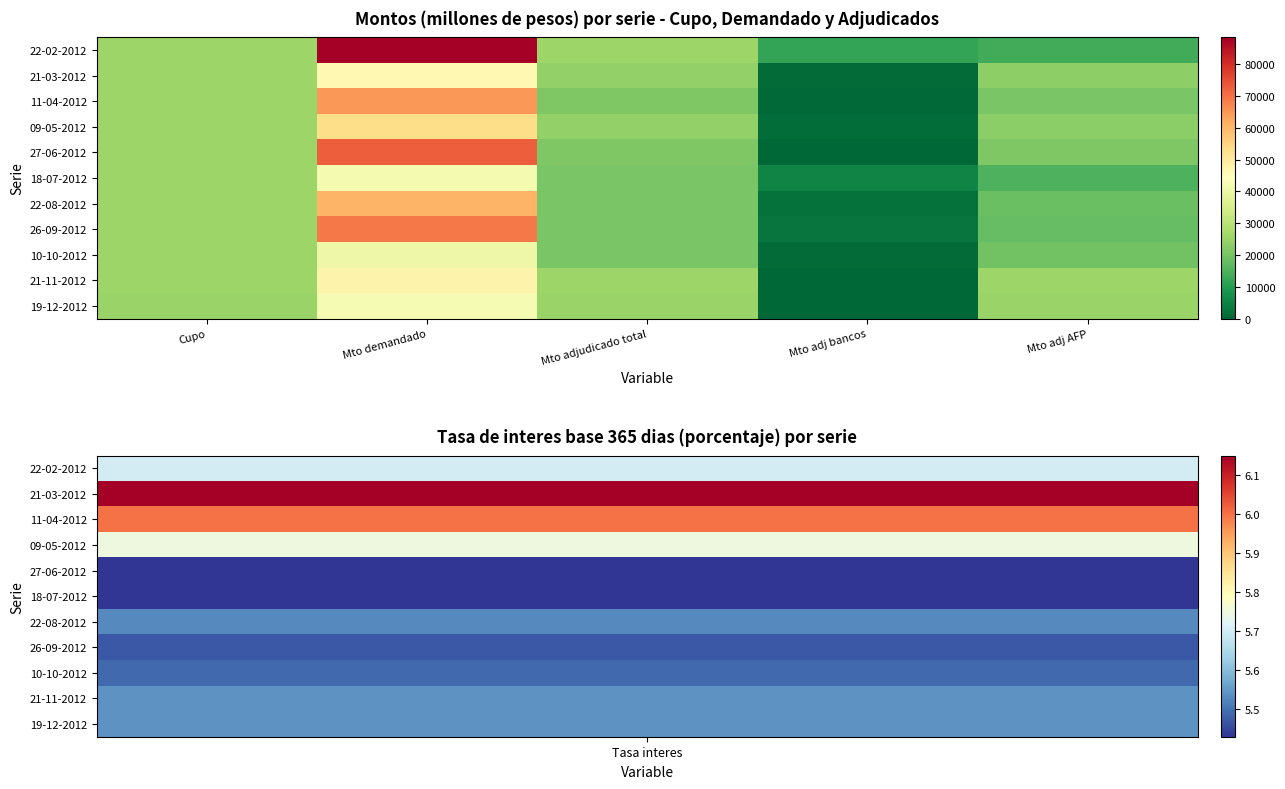

What is the spread (max minus min) of values at Mto adj bancos?

11950